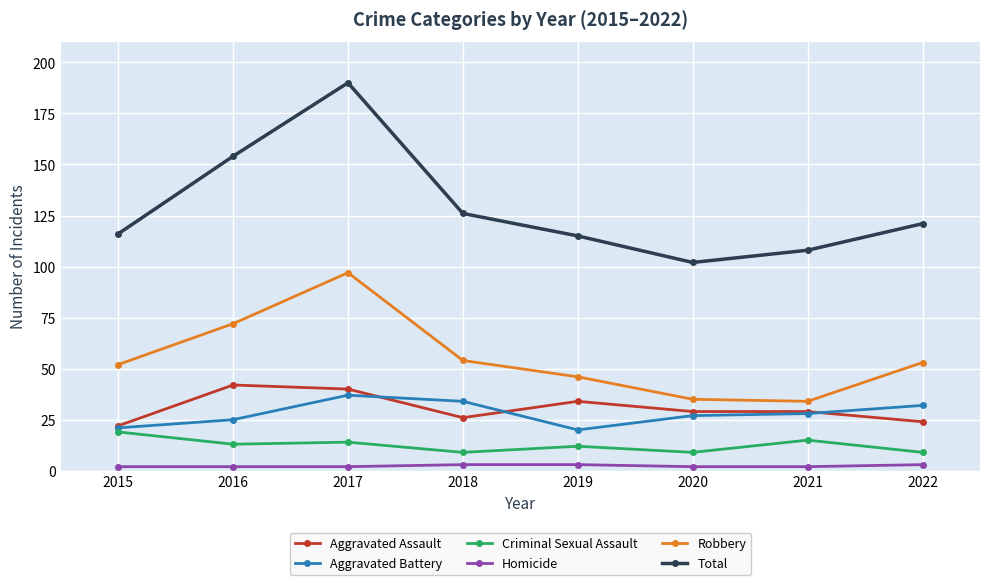

At which label does Robbery reach its peak?

2017